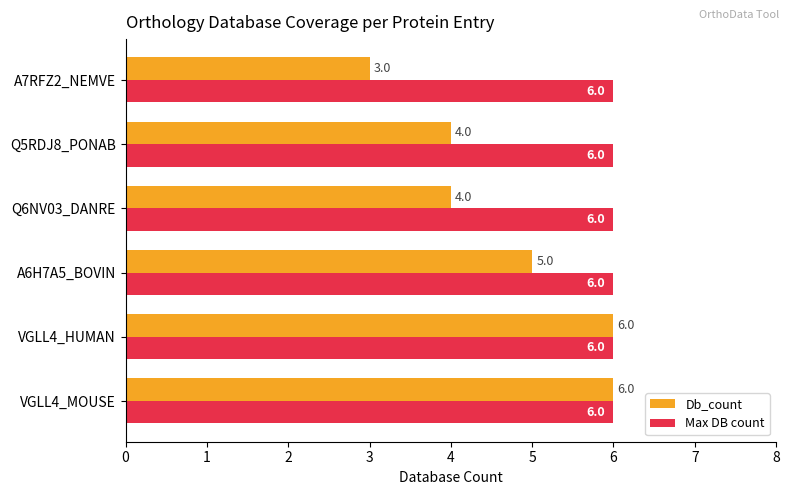

Read the Max DB count value at Q5RDJ8_PONAB.

6